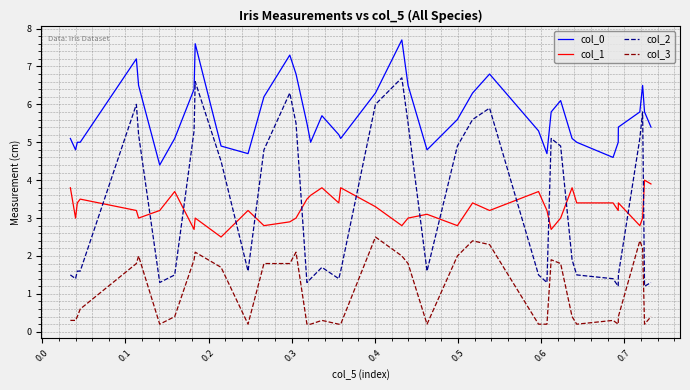

What are all the series names shown in the legend?

col_0, col_1, col_2, col_3